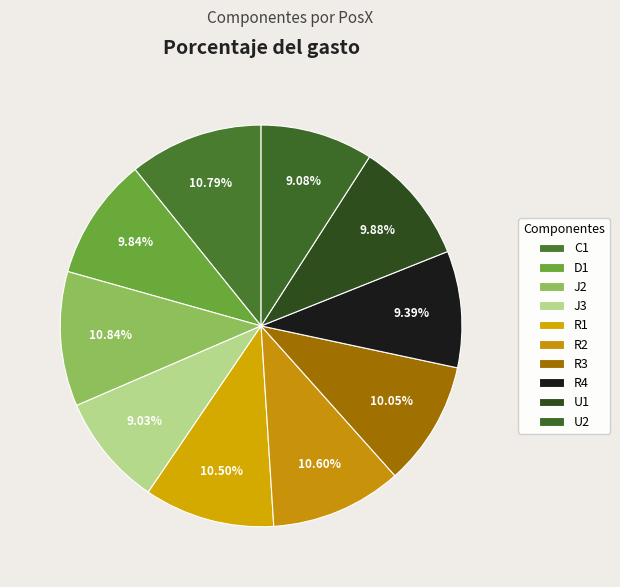

Does R2 represent more than half of the total?

No